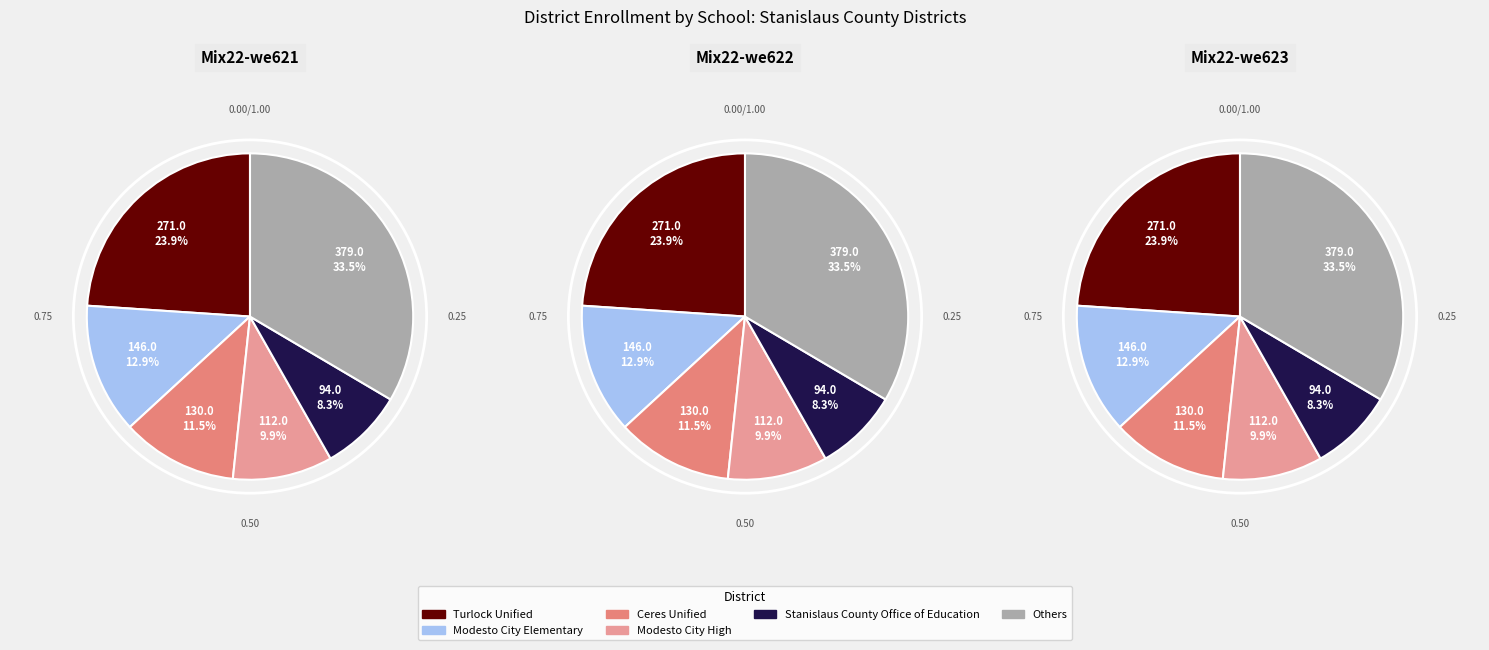

The Turlock Unified slice represents 24% of the pie. True or false?

True